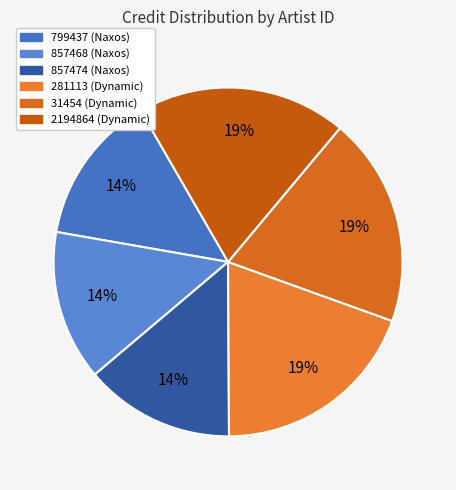

How many slices are in this pie chart?

6